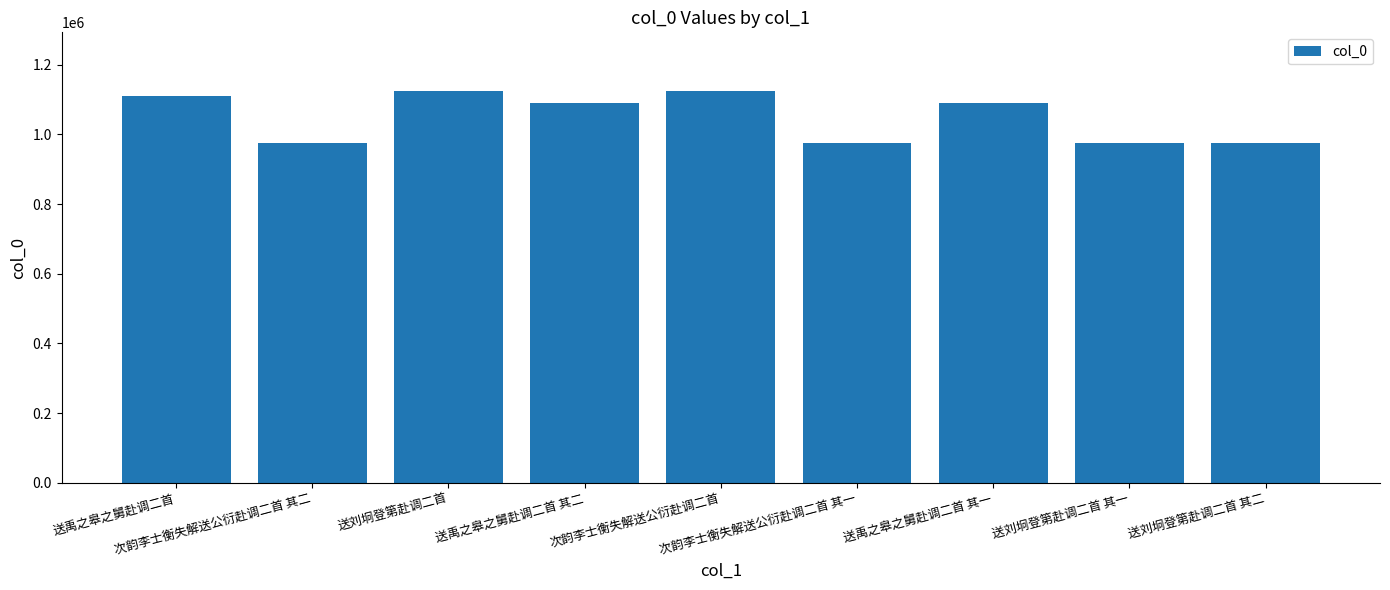

What is the change in value from 送刘坰登第赴调二首 其一 to 送刘坰登第赴调二首 其二?

-1